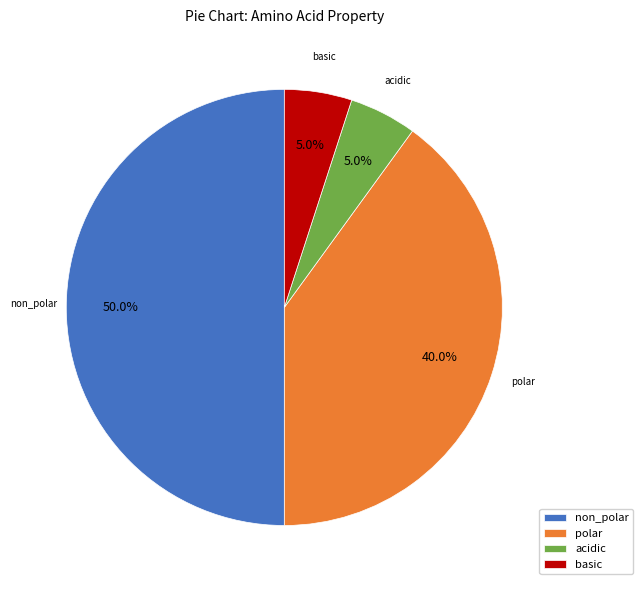

Which has a higher value, basic or non_polar?

non_polar